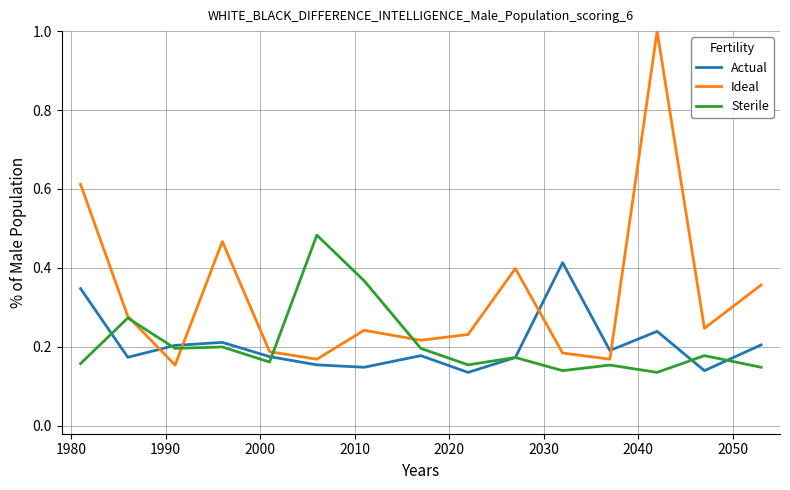

Rank the series by their maximum value, from highest to lowest.

Ideal, Sterile, Actual